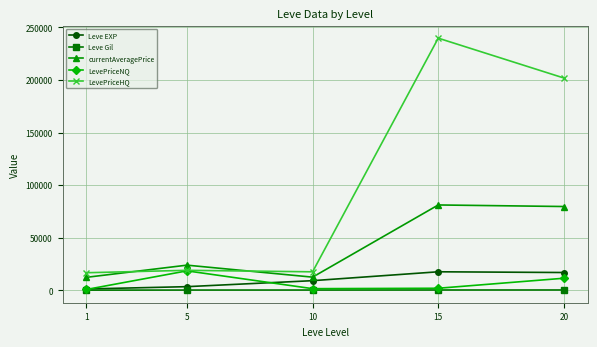

Between 5 and 10, which series saw the biggest shift?

LevePriceNQ